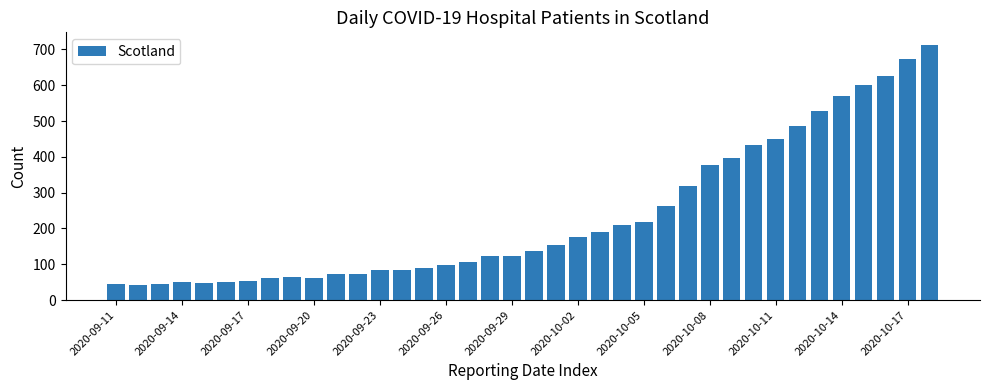

What is the difference between the maximum and minimum values?

670